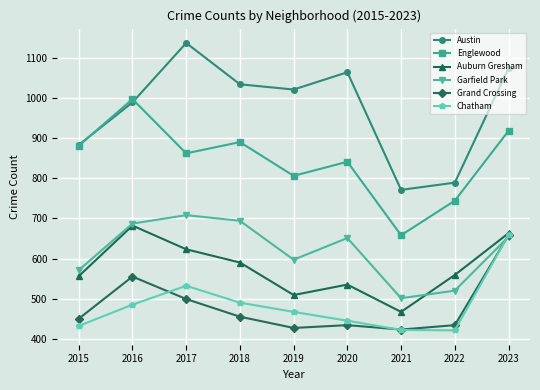

Which category has the lowest value in the Austin series?

2021